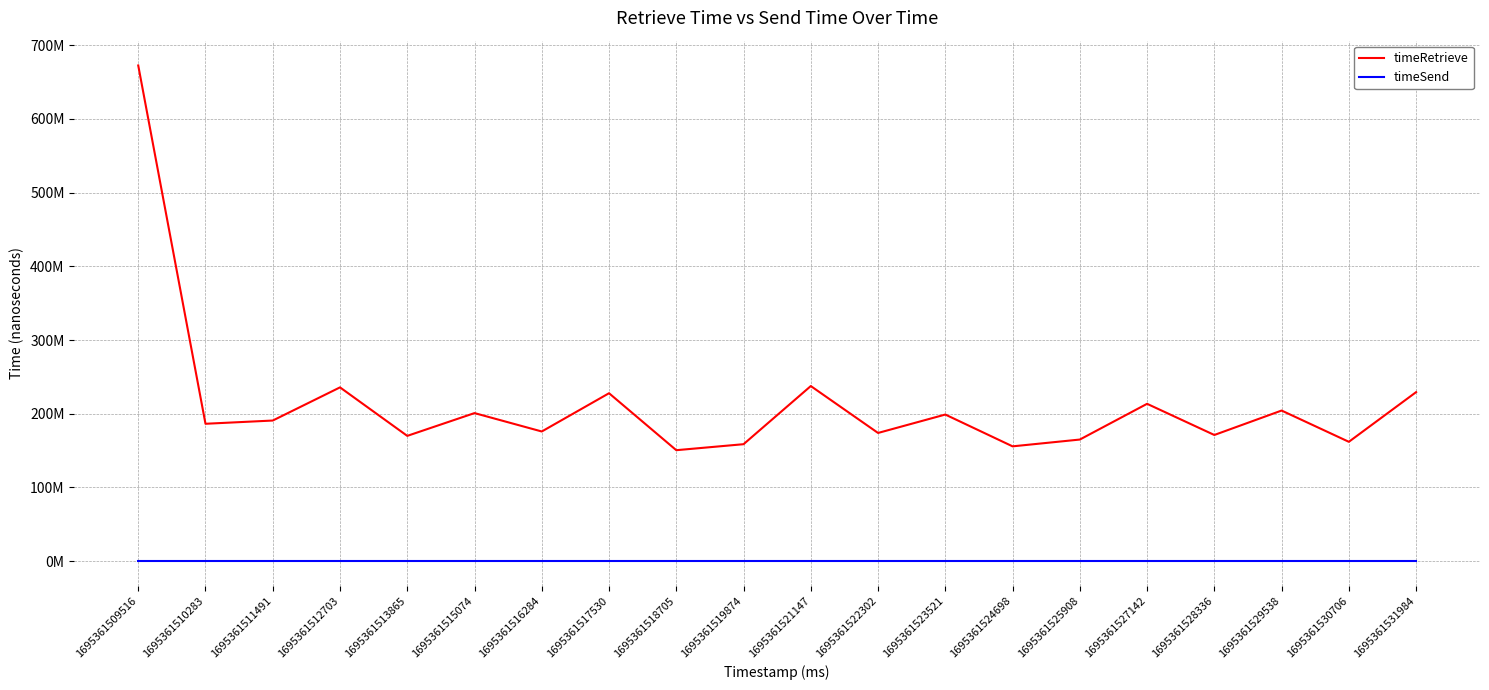

At which category does timeRetrieve reach its first local valley?

1695361510283